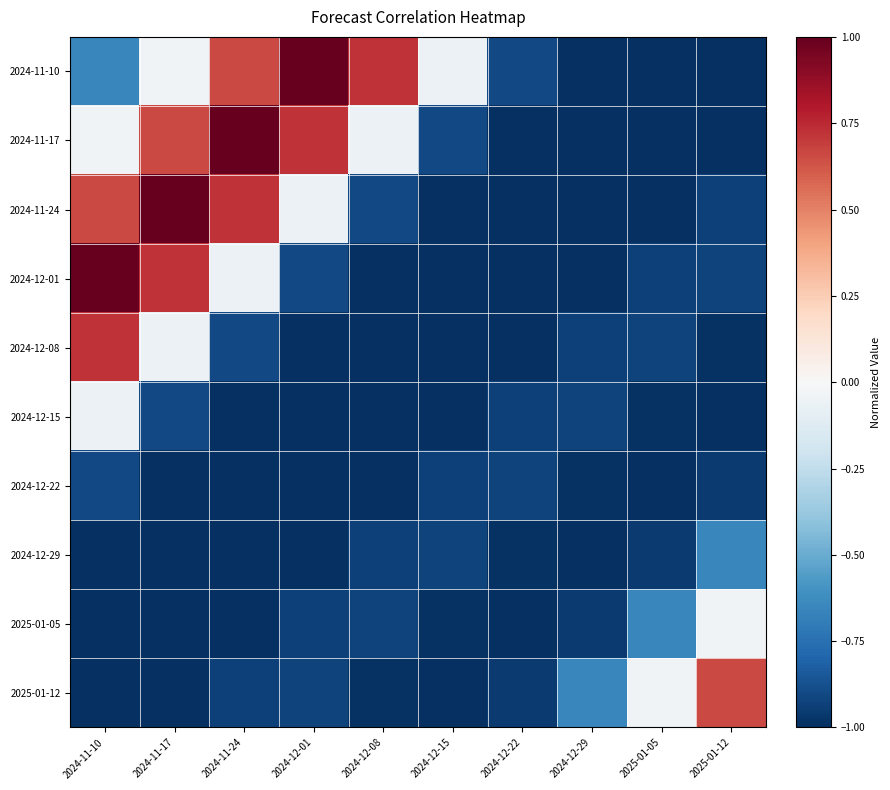

How many categories are shown in the chart?

10